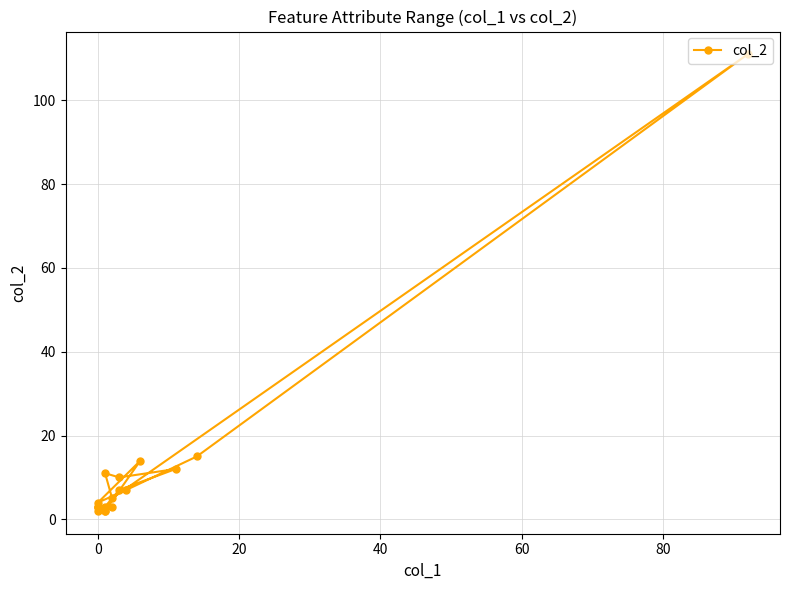

How many categories are shown in the chart?

18